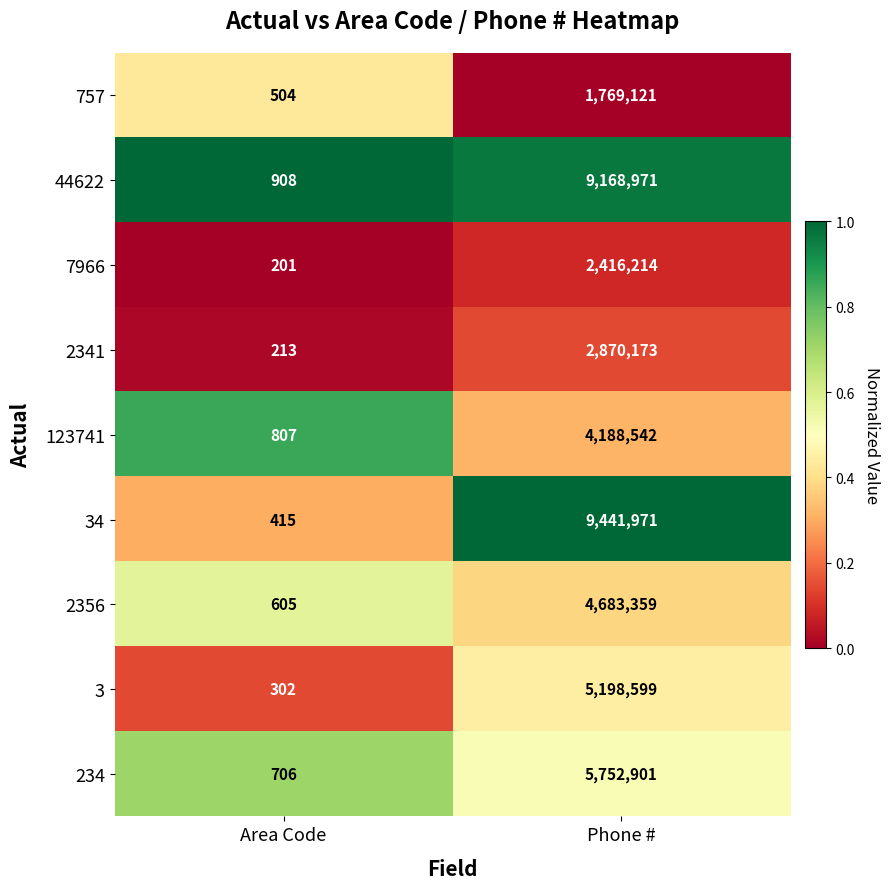

Read the 44622 value at Area Code, to the nearest 100.

900